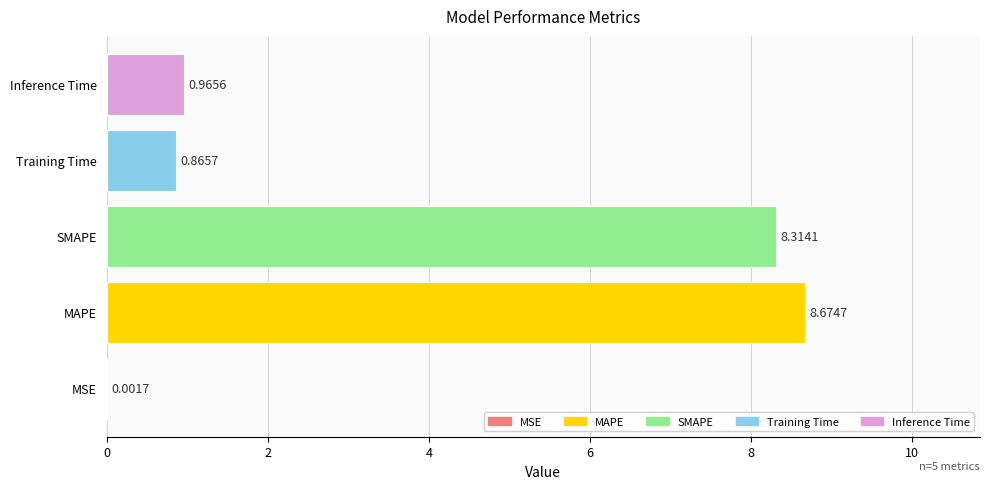

Are the bars horizontal?

Yes